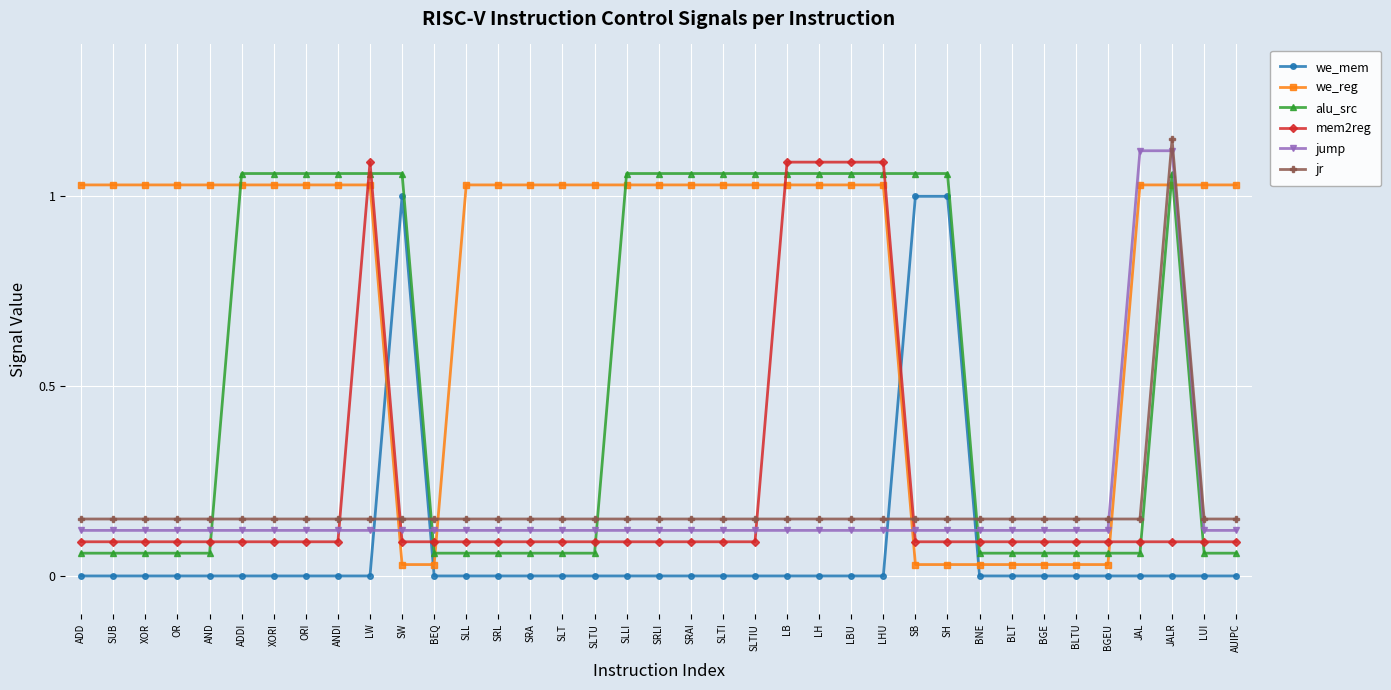

The we_reg series shows 1.0 at OR. True or false?

True